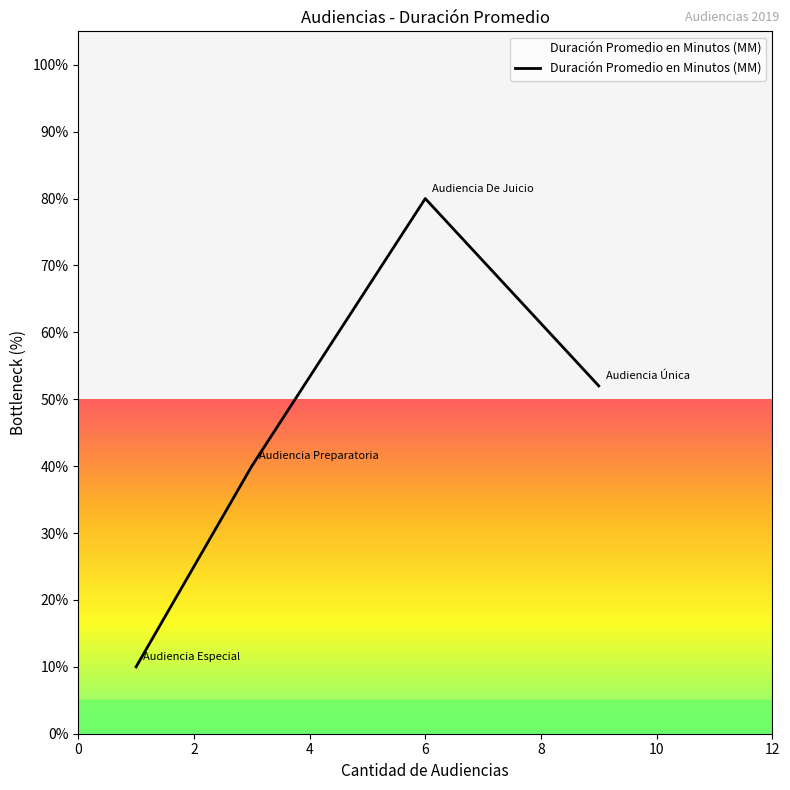

True or false: there are more than 1 points higher than both neighbors.

False